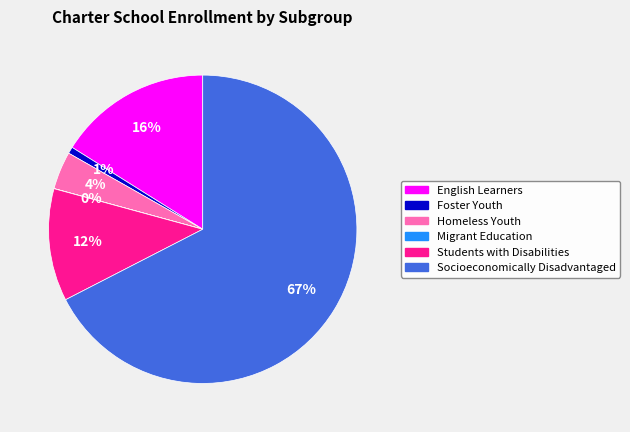

Is there a majority slice in this chart?

Yes